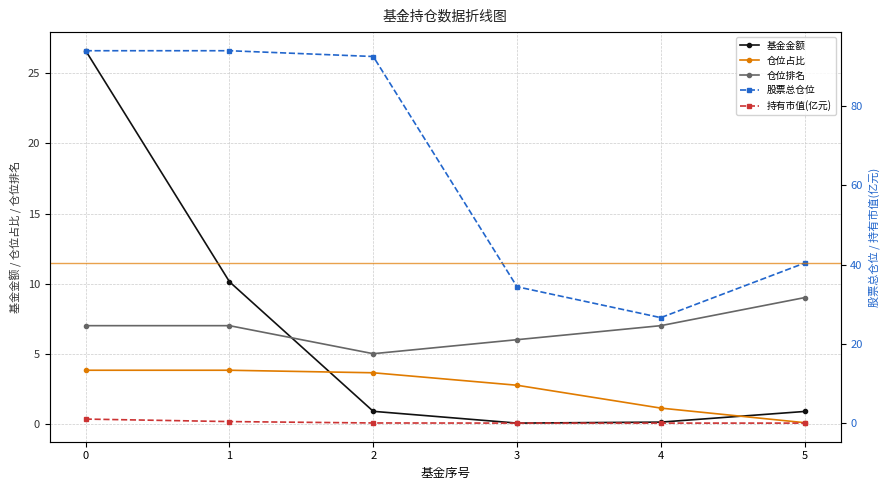

How many lines are shown in the chart?

5